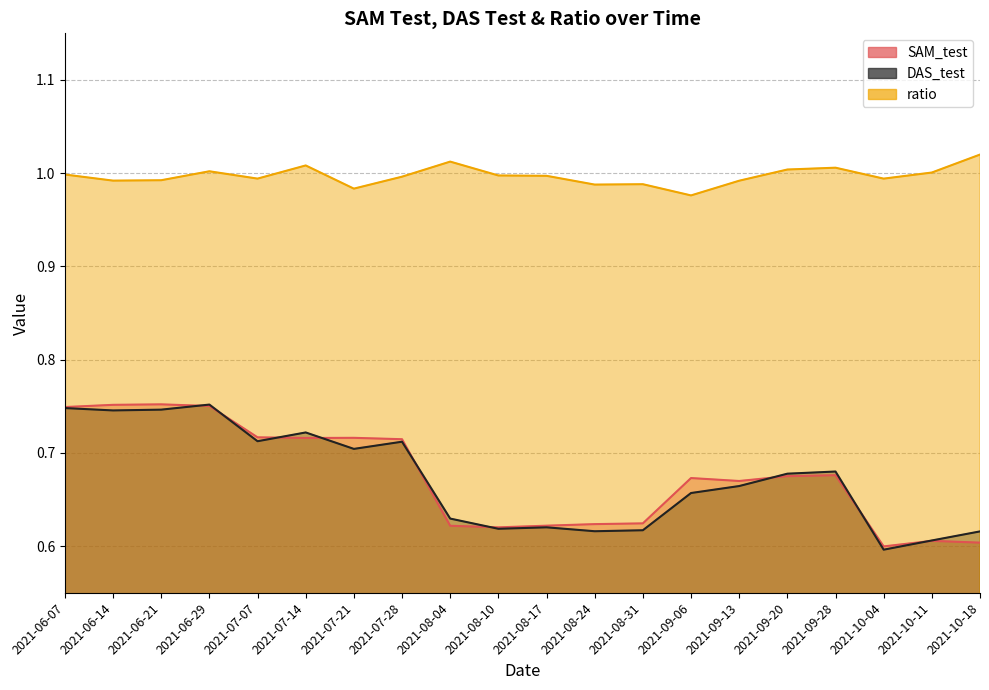

Between 2021-07-21 and 2021-08-10, which series saw the biggest shift?

SAM_test